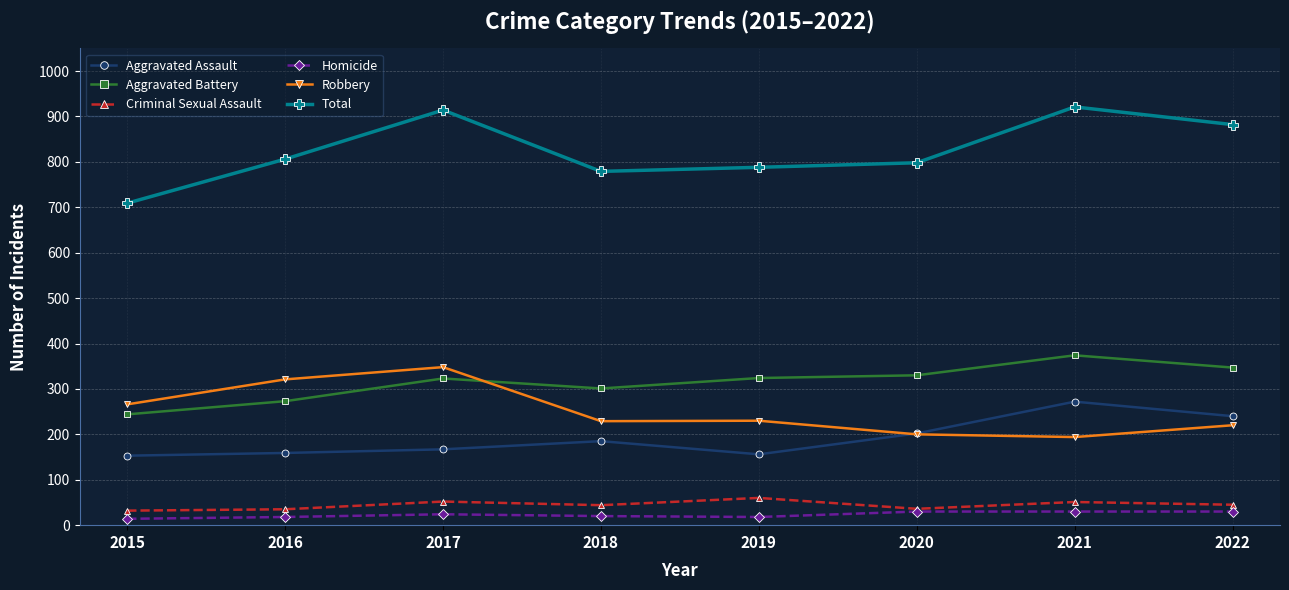

In Total, how many points are higher than both neighbors (excluding endpoints)?

2